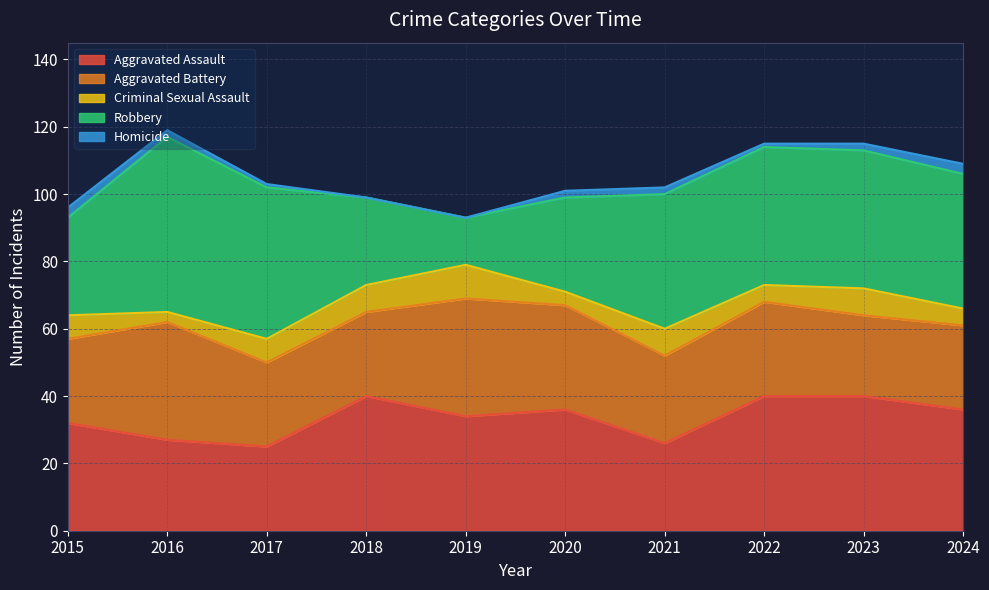

At which label does Homicide first exceed 2?

2015